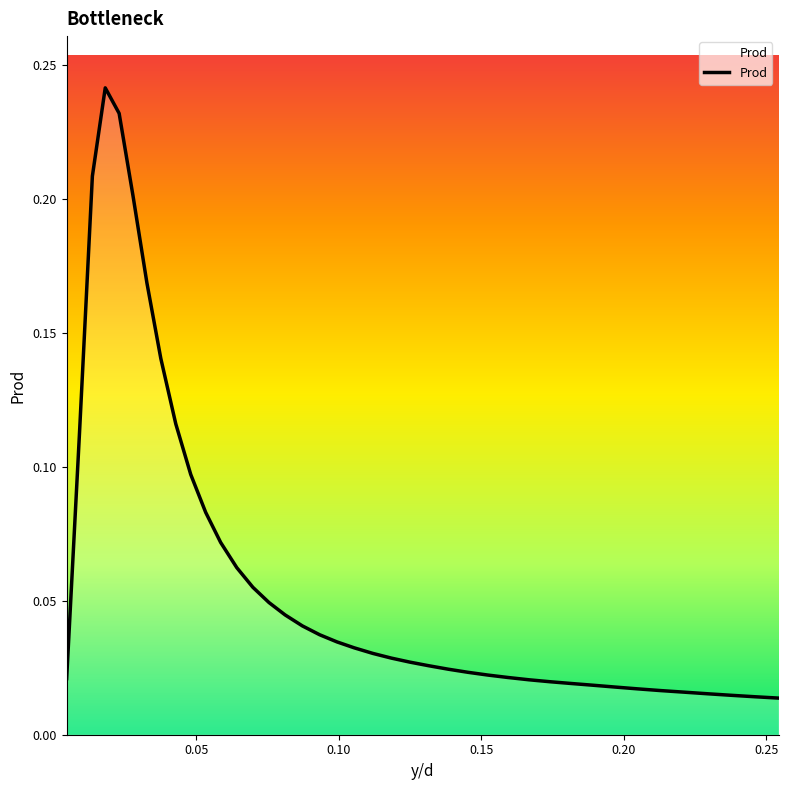

Does the chart have visible grid lines?

No